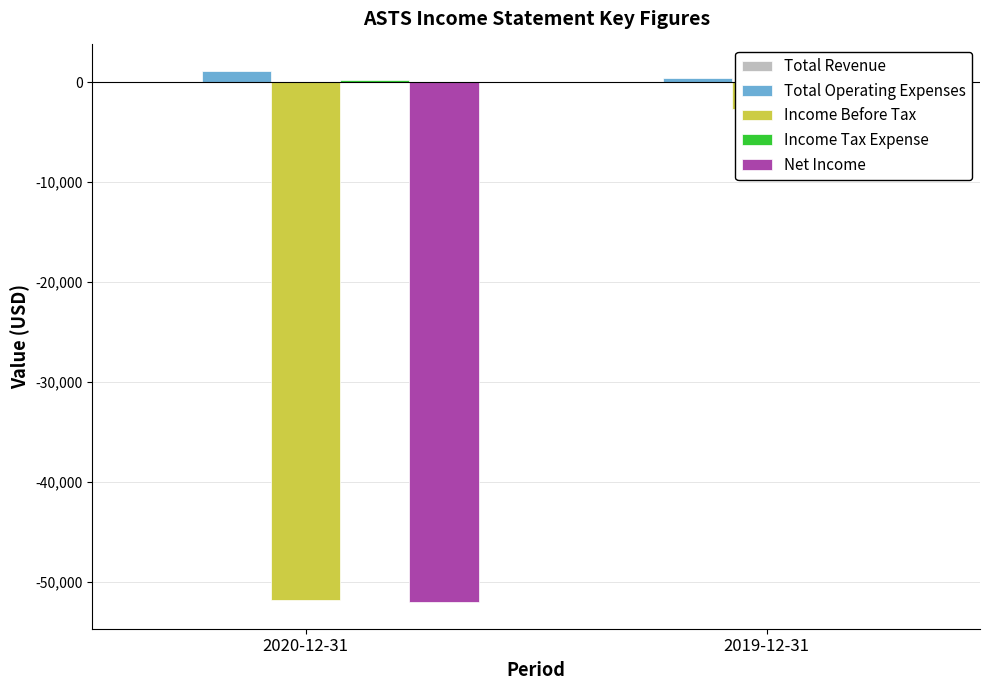

The value of Income Tax Expense at 2020-12-31 is 286. True or false?

False